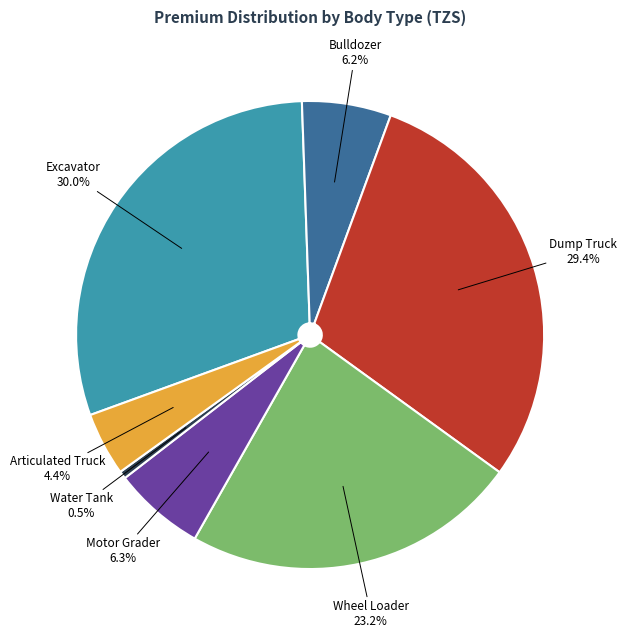

Is there a majority slice in this chart?

No